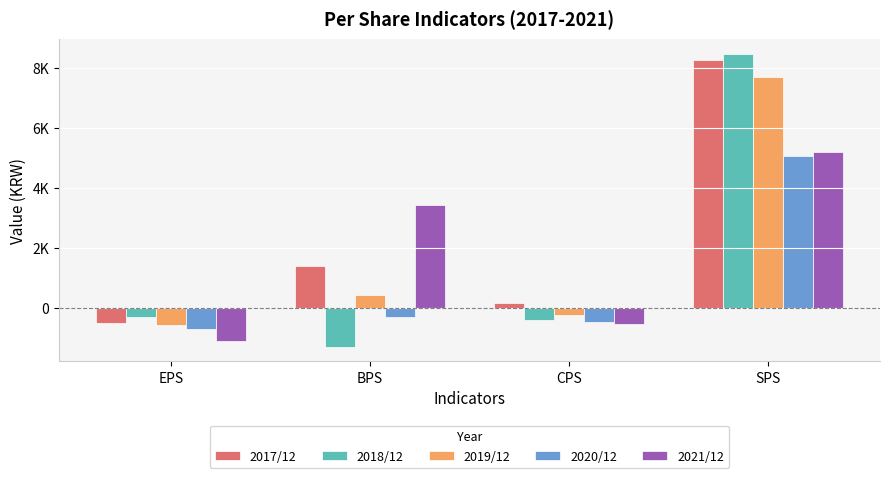

What is the sum of the 2017/12 values at CPS and SPS?

8409